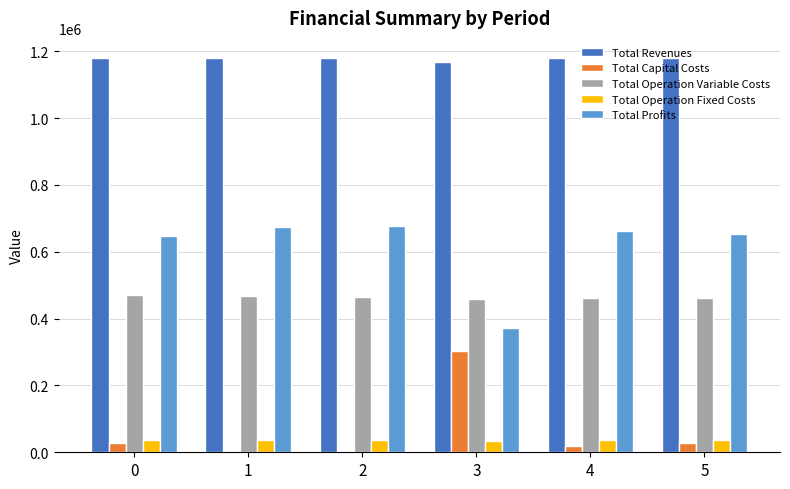

The Total Revenues series shows 1166776.9 at 3. True or false?

True